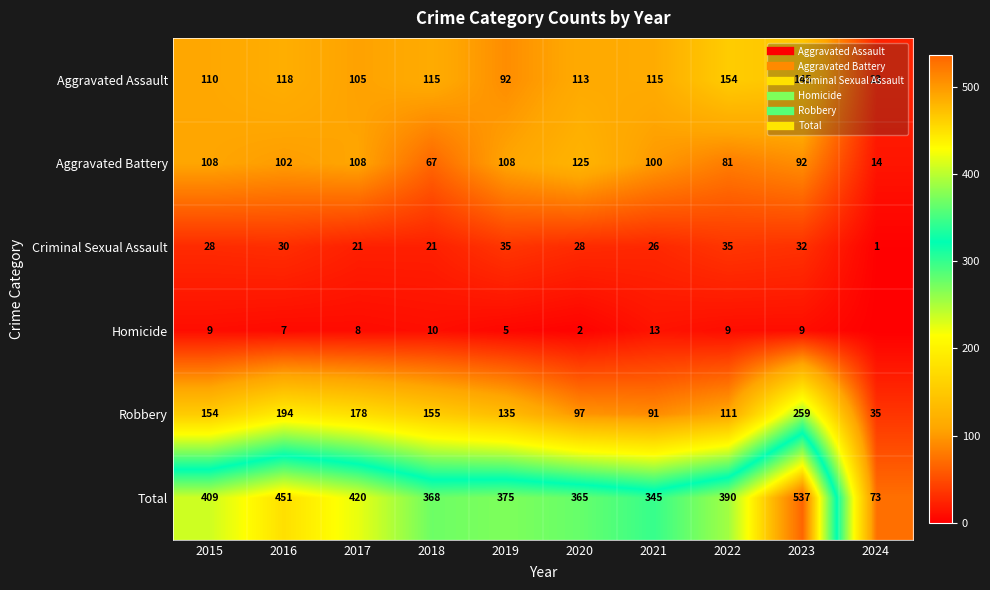

Rank the series at 2016 from lowest to highest value.

Homicide, Criminal Sexual Assault, Aggravated Battery, Aggravated Assault, Robbery, Total